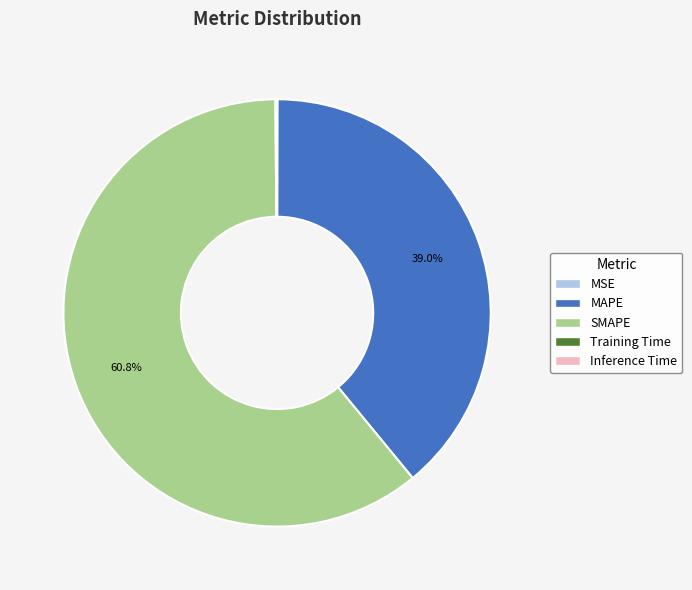

Is SMAPE the majority of the pie?

Yes